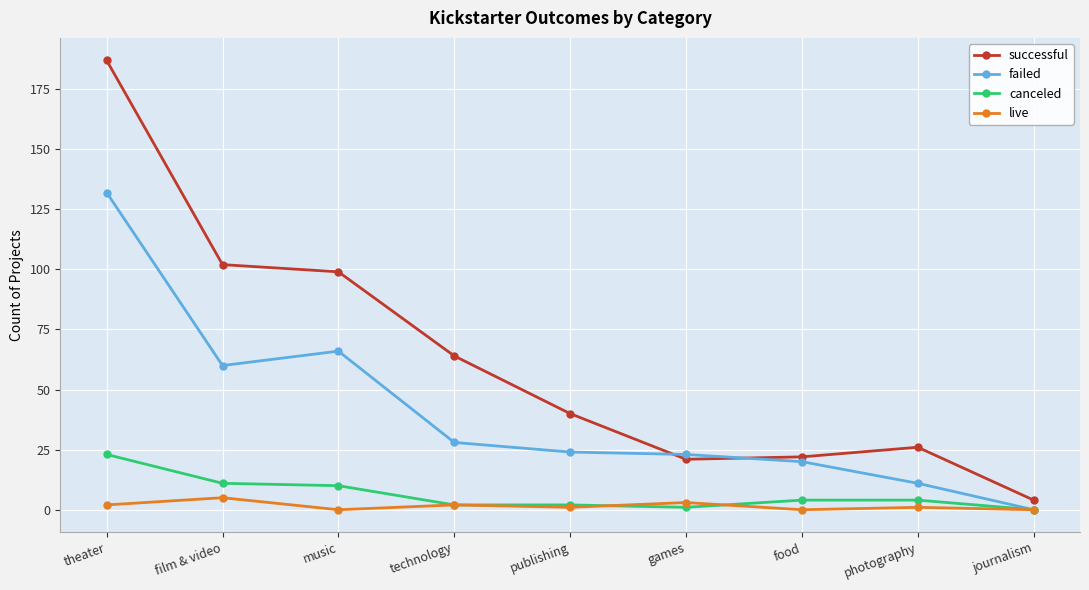

What is the difference between the highest and lowest values at music?

99